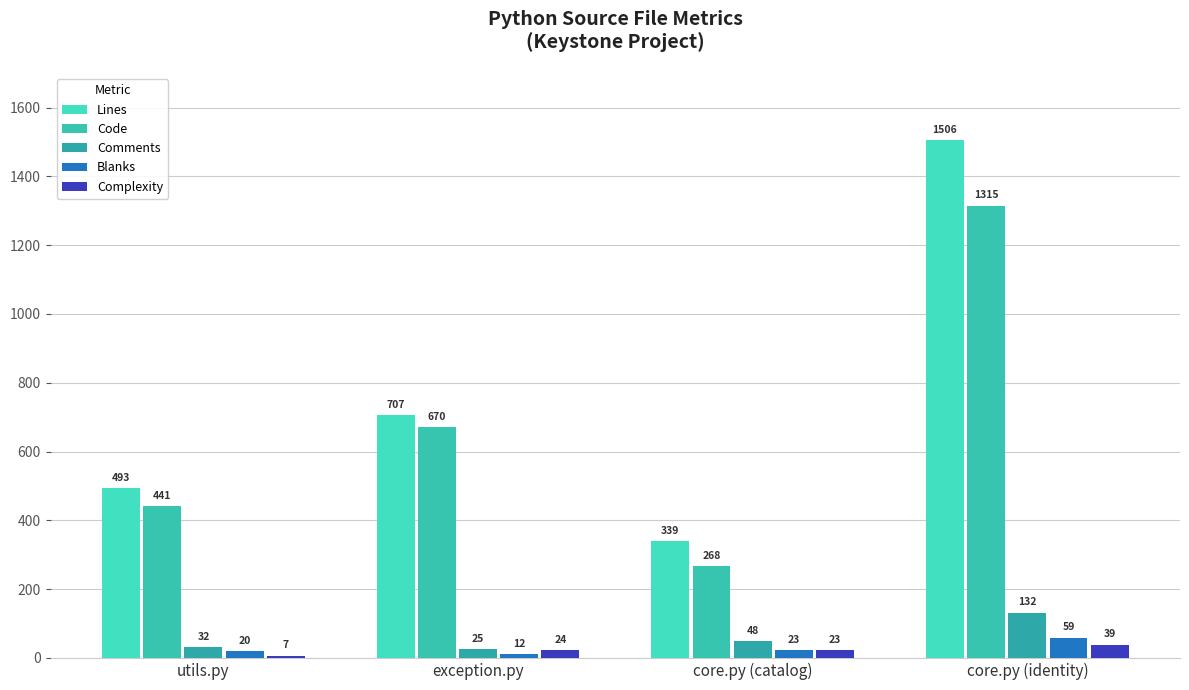

What is the sum of all Blanks values?

114